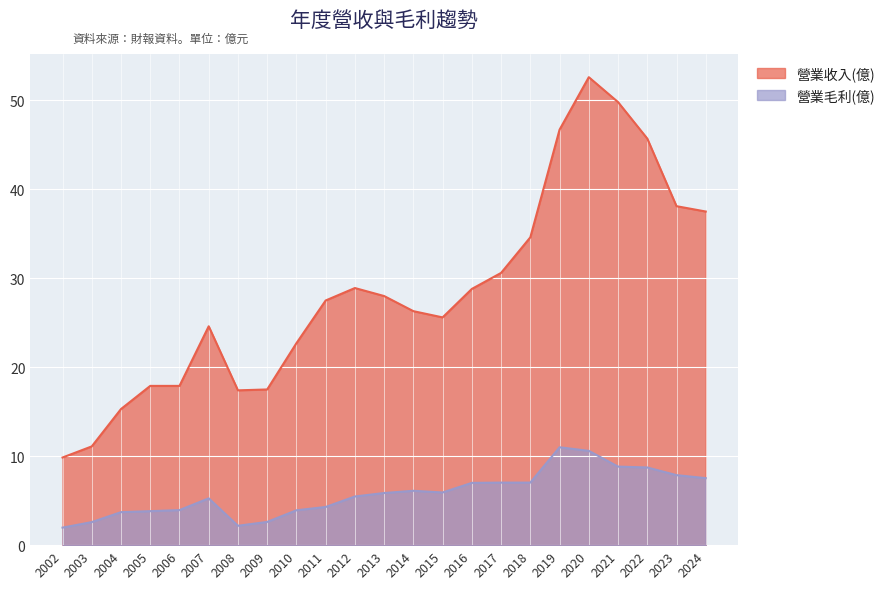

How many lines are shown in the chart?

2